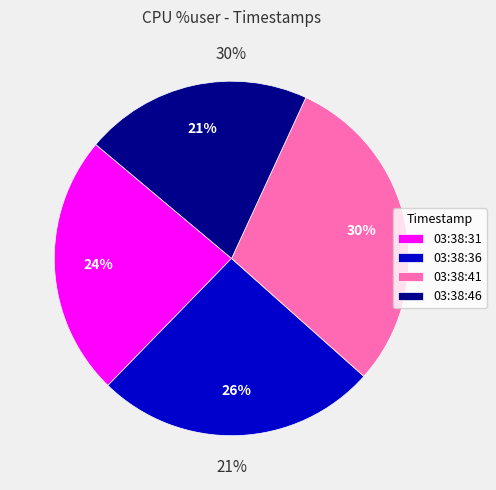

Count the number of slices in the pie.

4